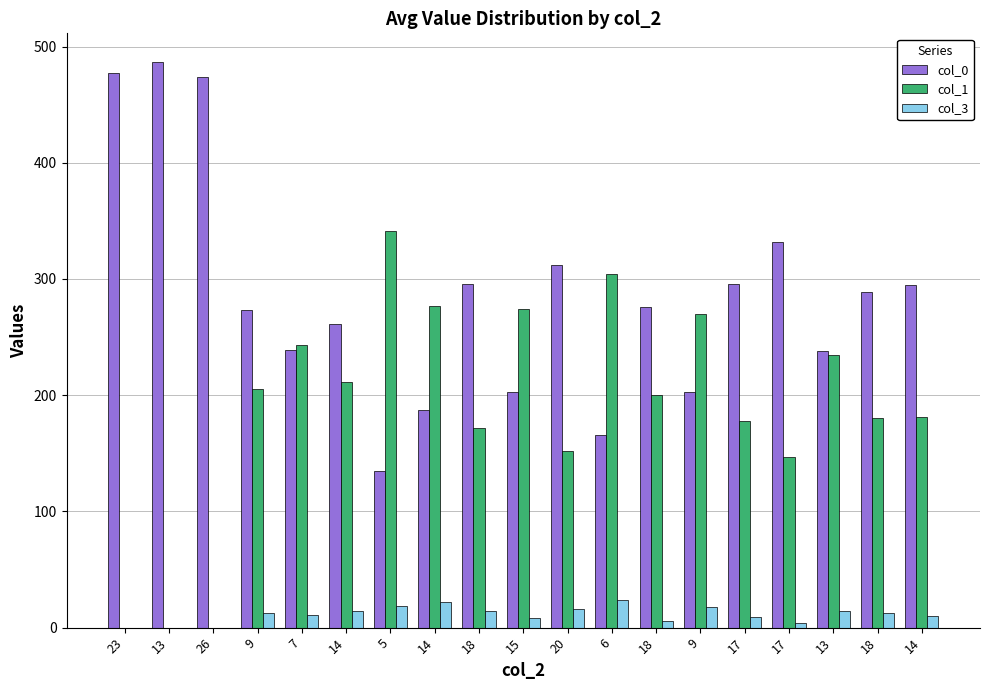

List the series in order of their overall mean, highest first.

col_0, col_1, col_3